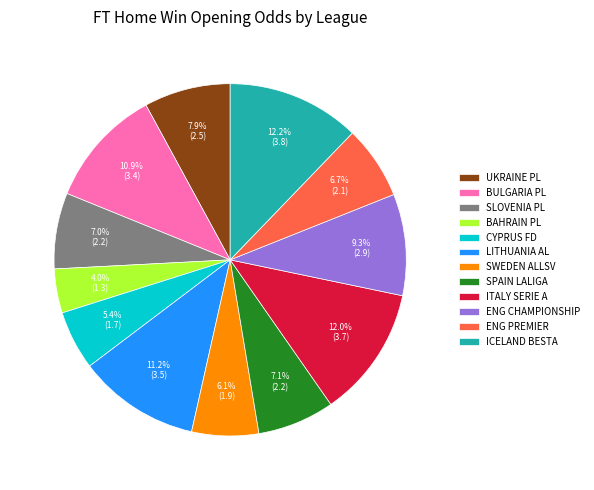

Combined, do SPAIN LALIGA and ITALY SERIE A account for over 50%?

No